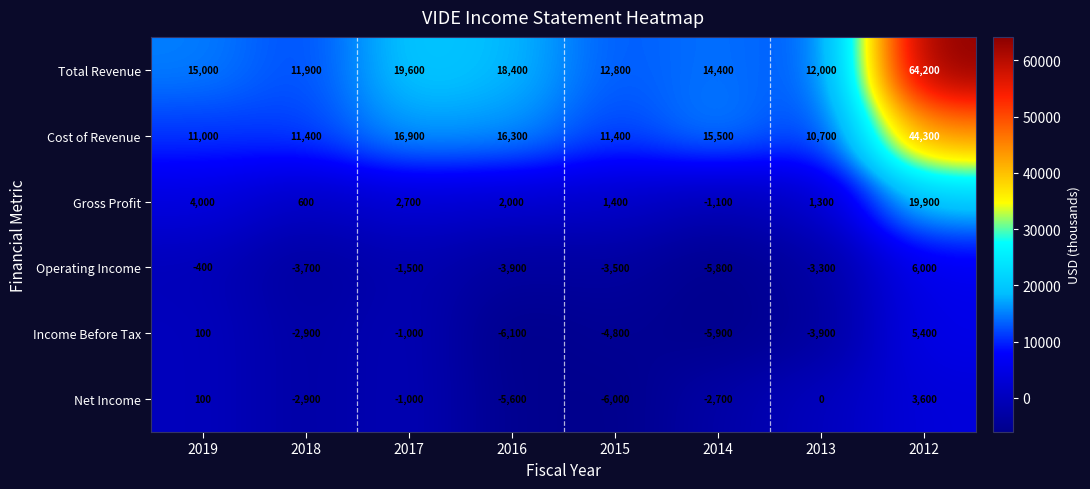

How many distinct data groups are displayed?

6